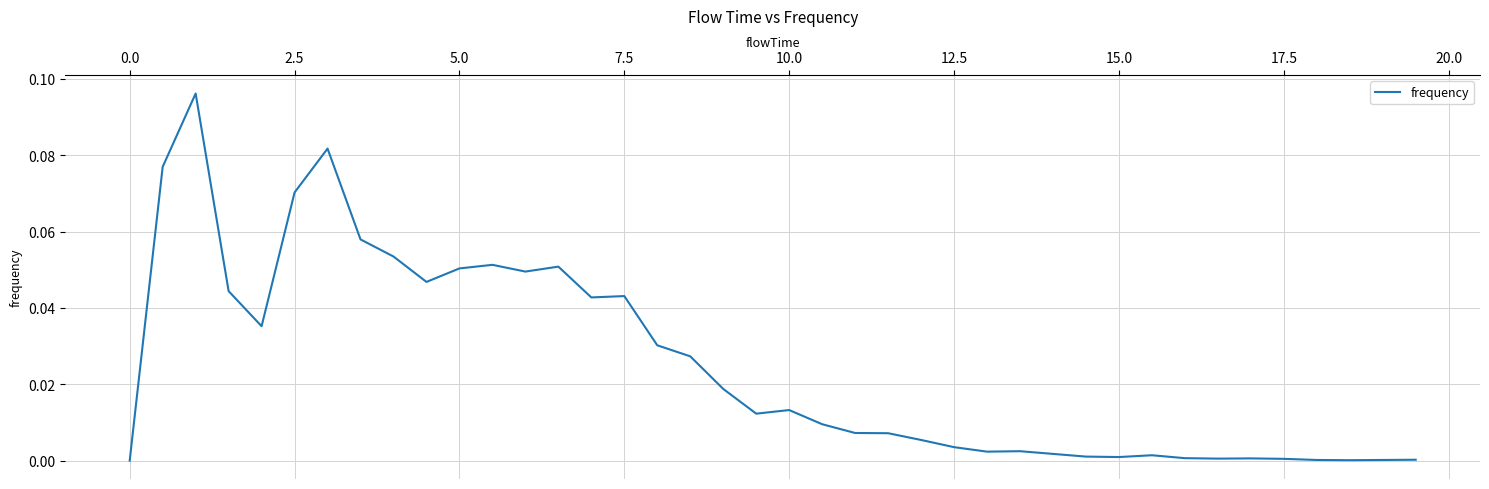

How many points are lower than both their immediate neighbors (excluding endpoints)?

9